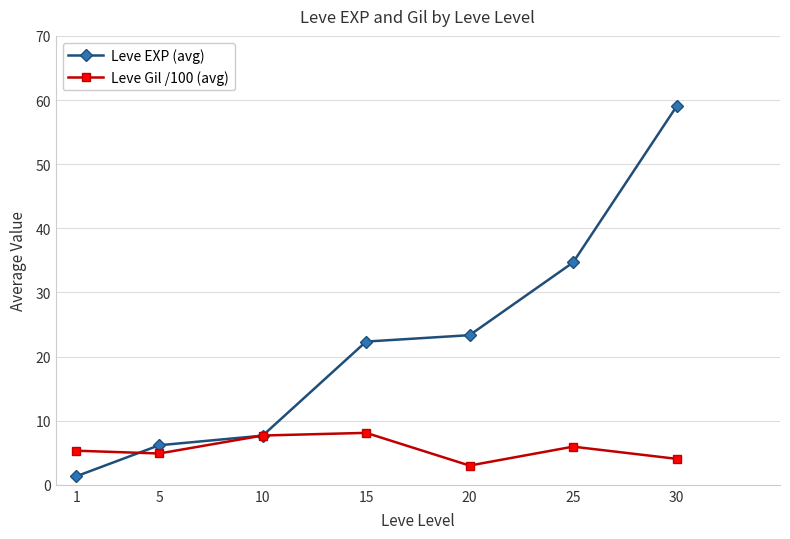

At which category is the sum across all series the highest?

30